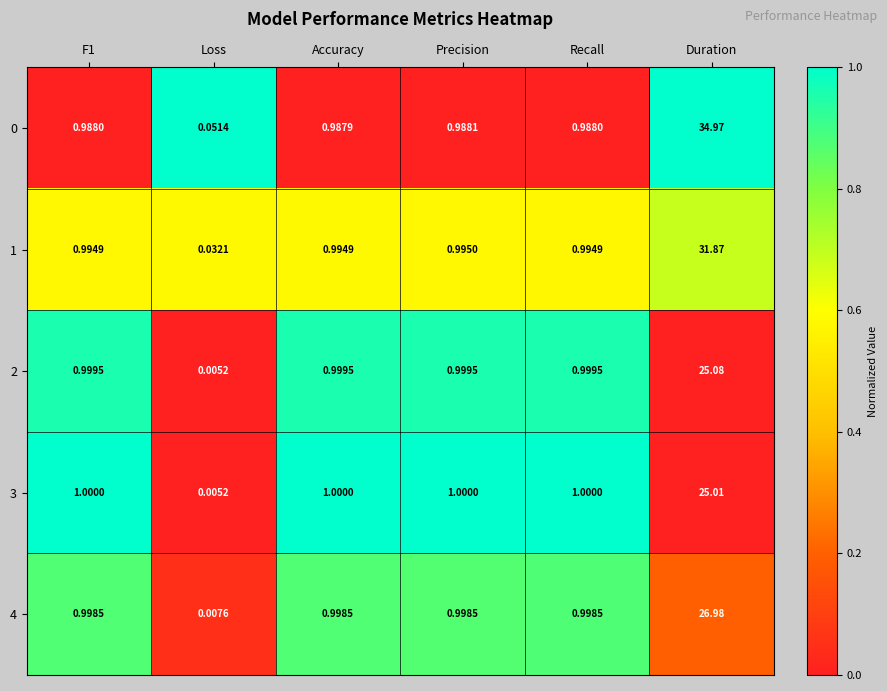

Which label corresponds to the largest value in the chart?

Duration